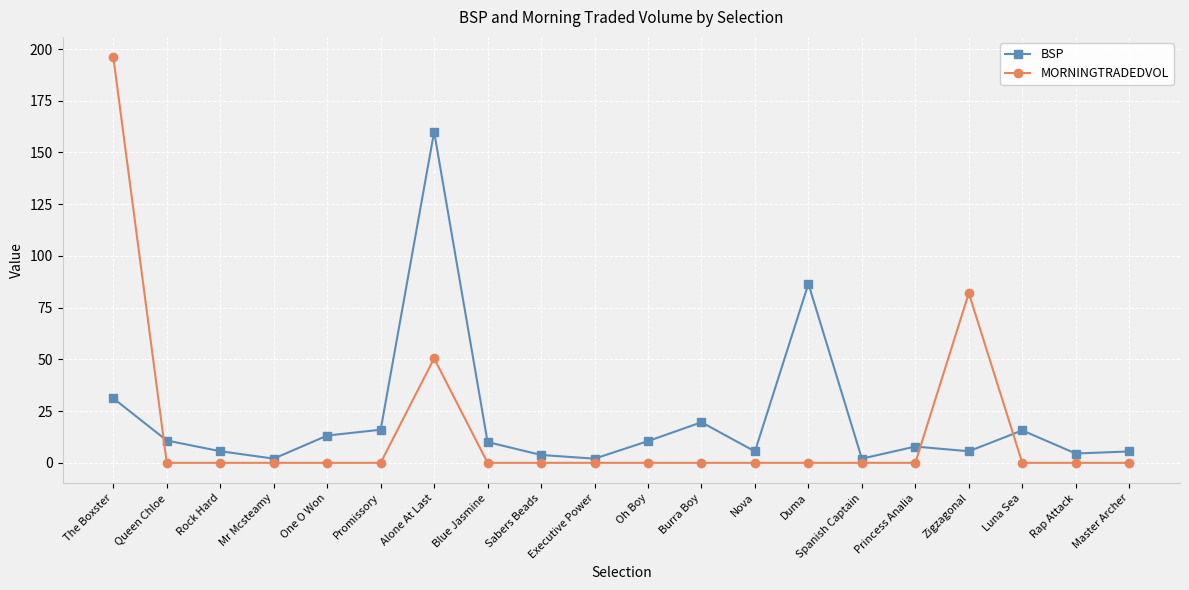

Where is the first local minimum for BSP?

Mr Mcsteamy